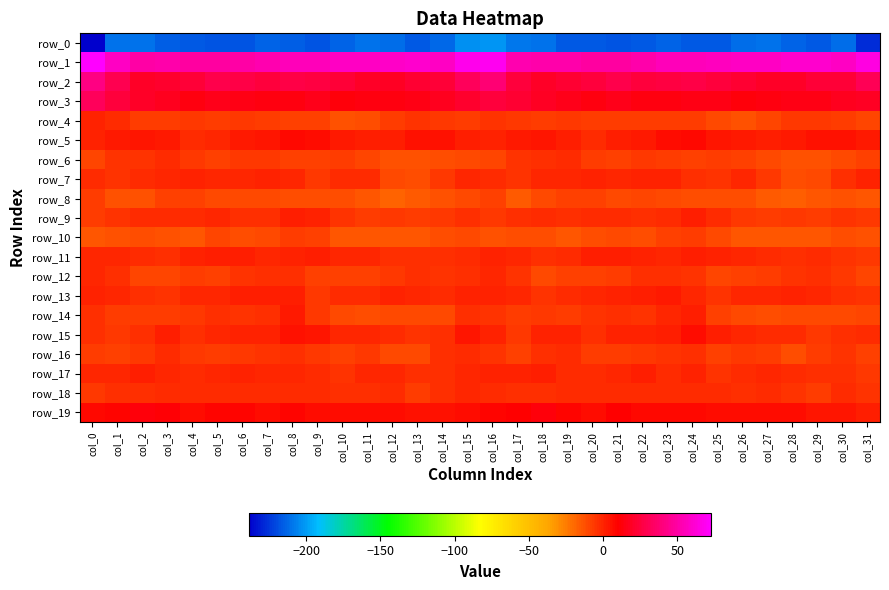

Is the value of row_5 at col_10 greater than the value of row_12 at col_5?

Yes